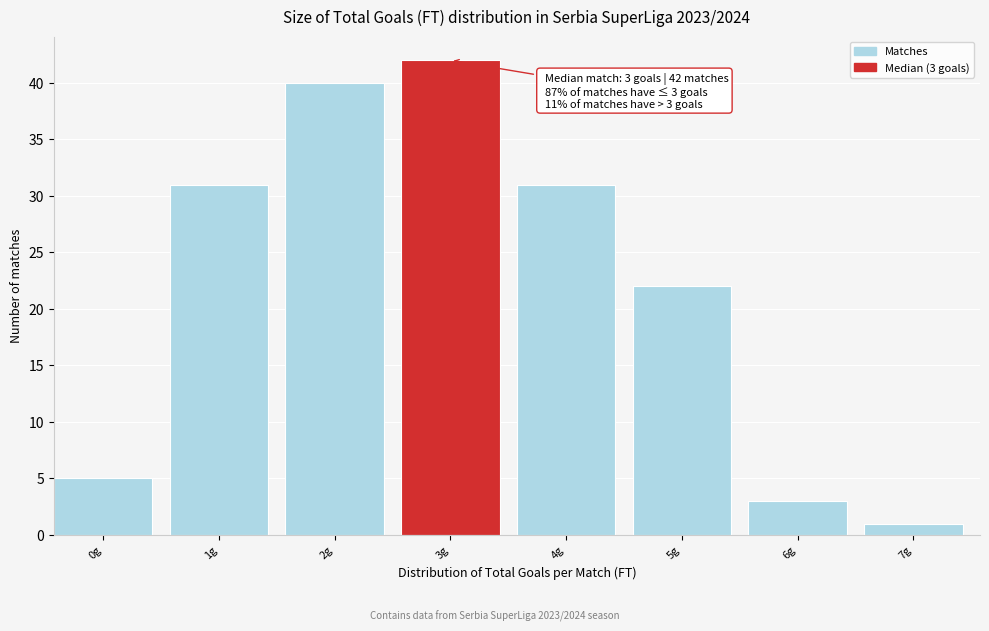

Reading right to left, extract all data points from this chart.

7g=1	6g=3	5g=22	4g=31	3g=42	2g=40	1g=31	0g=5